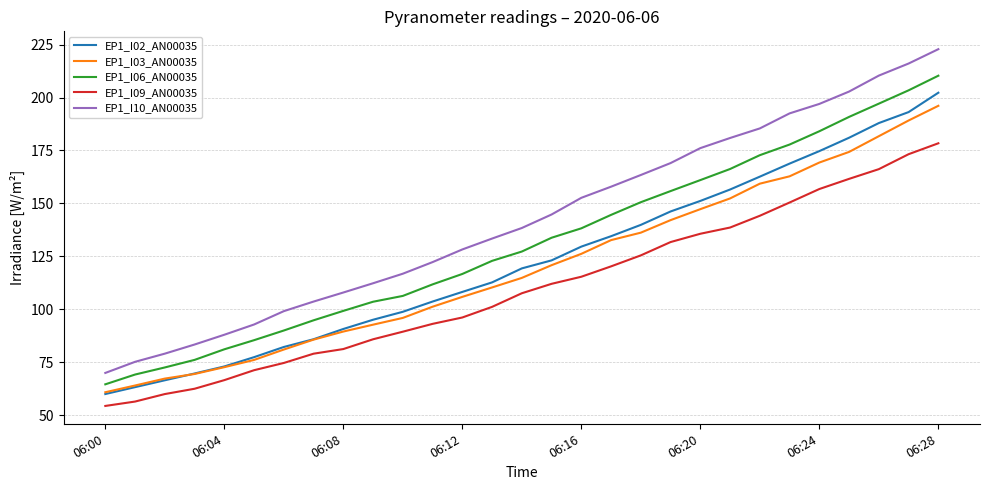

What are all the series names shown in the legend?

EP1_I02_AN00035, EP1_I03_AN00035, EP1_I06_AN00035, EP1_I09_AN00035, EP1_I10_AN00035